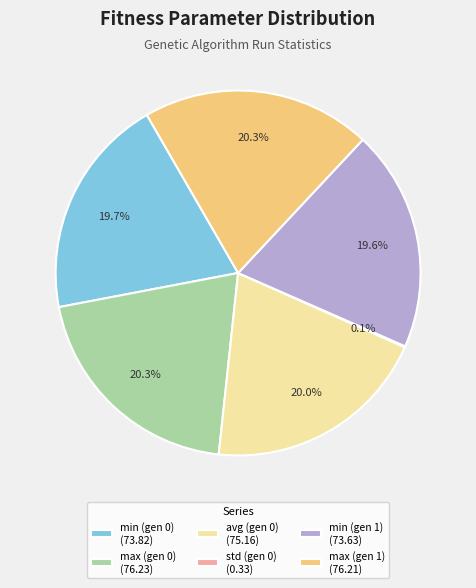

Is max (gen 1) the majority of the pie?

No